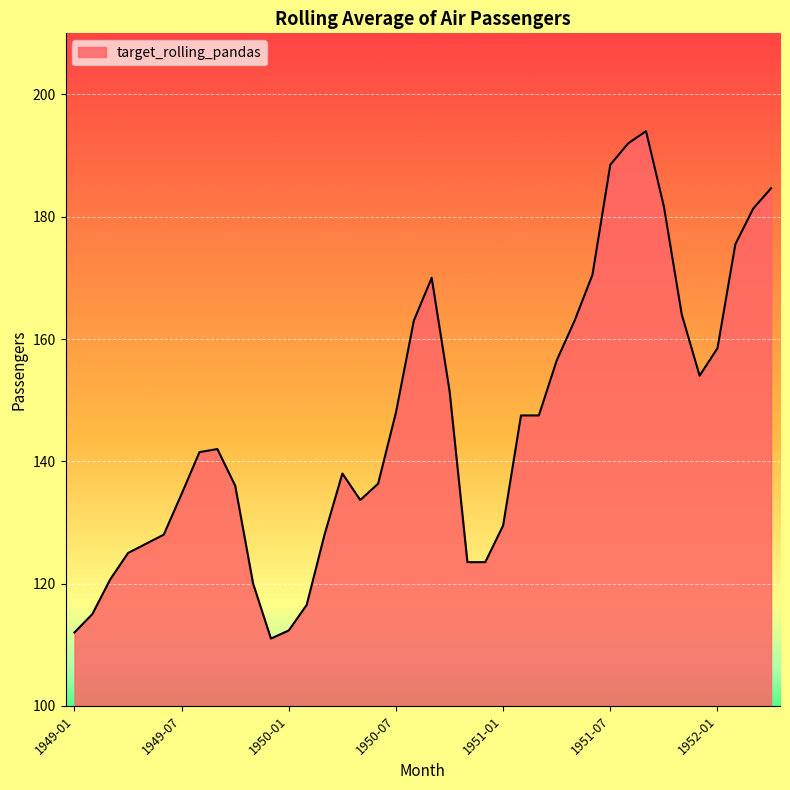

What is the sum of all values?

5845.3